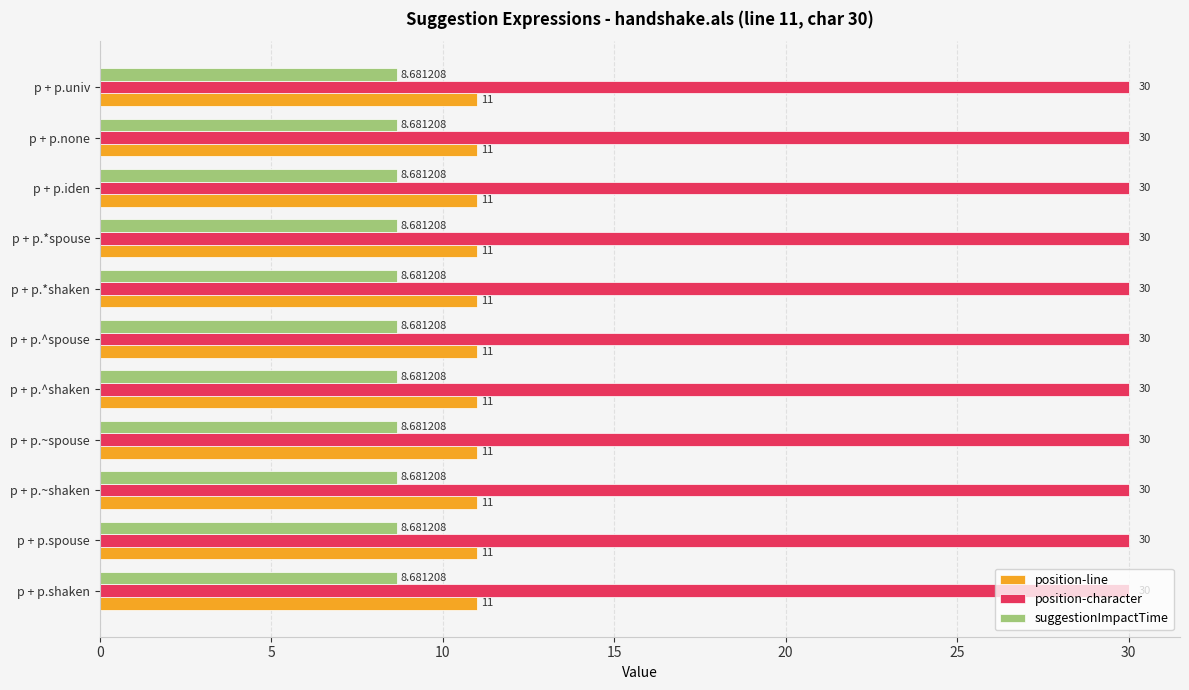

What is the average value of the position-character series?

30.0